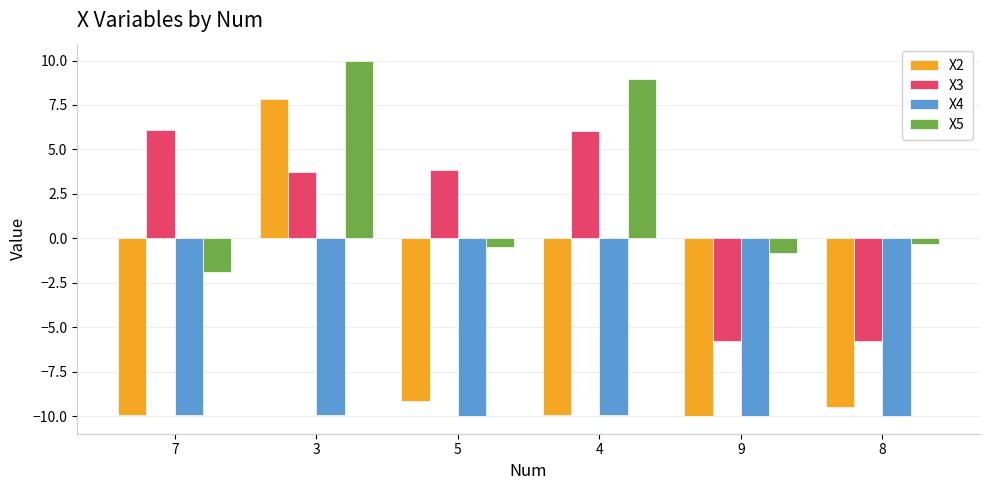

Rank the series by their maximum value, from lowest to highest.

X4, X3, X2, X5